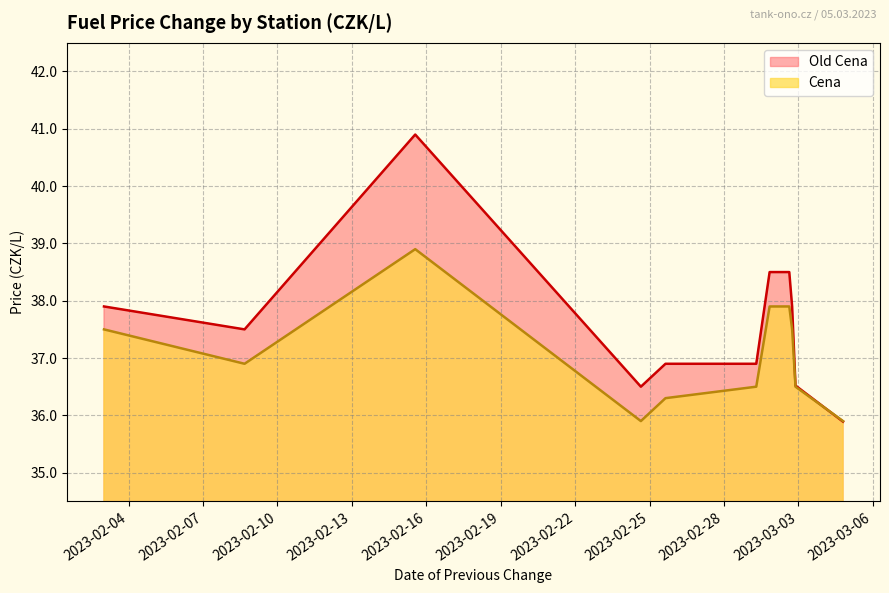

List the series in order of their peak value, lowest first.

Cena, Old Cena